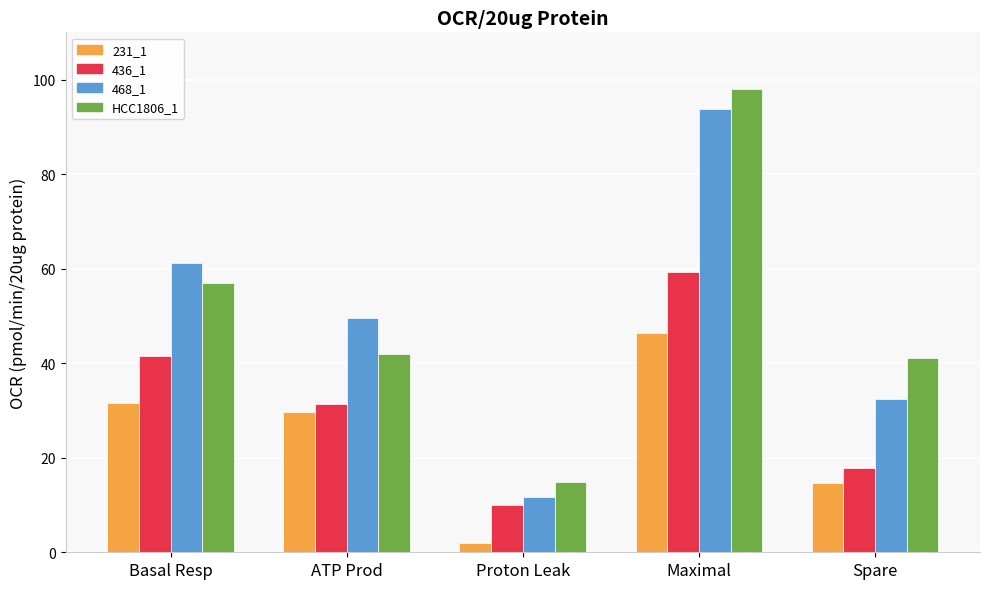

At which category is the sum across all series the highest?

Maximal